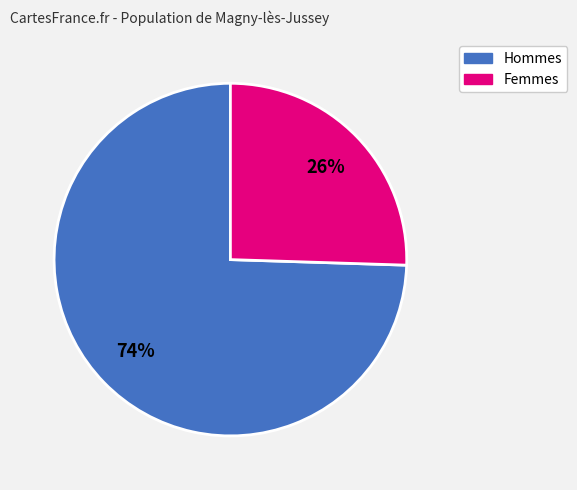

To the nearest percent, what is the average slice percentage?

50%